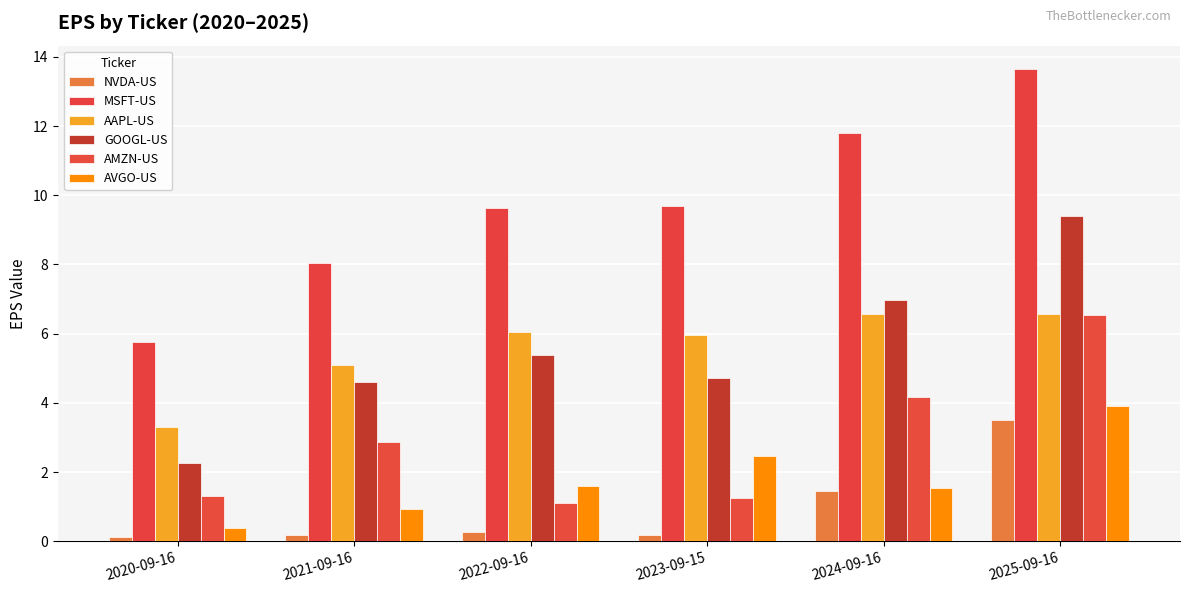

What is the highest value of the NVDA-US series?

3.5